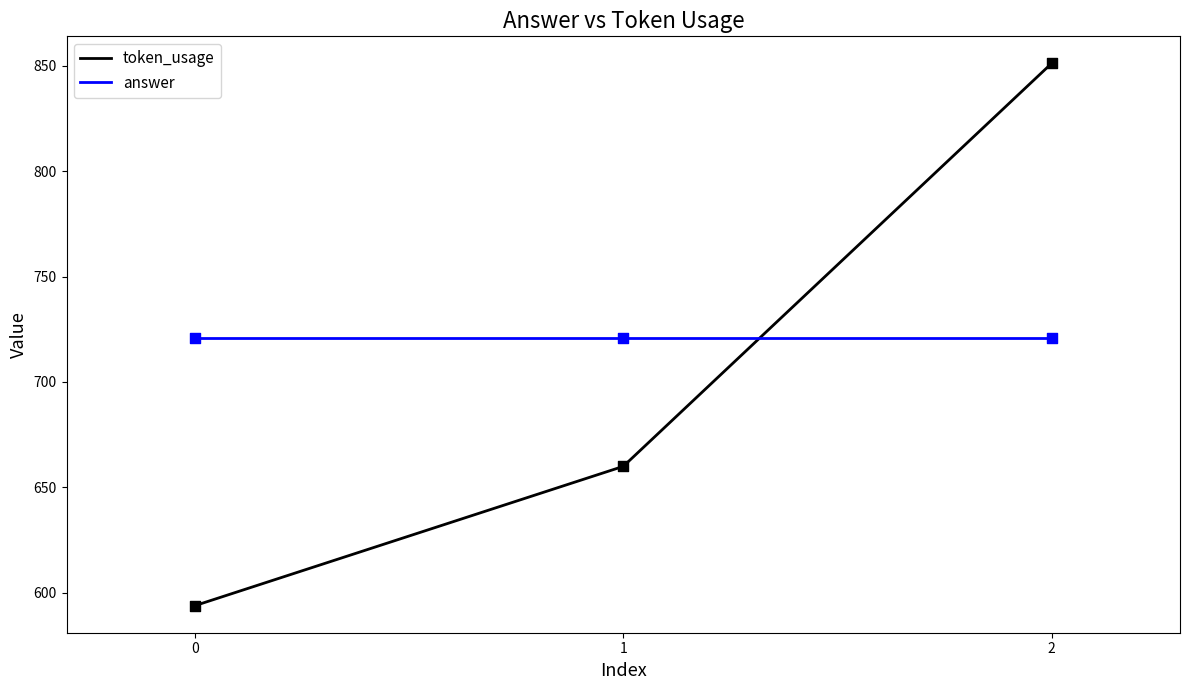

What are all the series names shown in the legend?

token_usage, answer